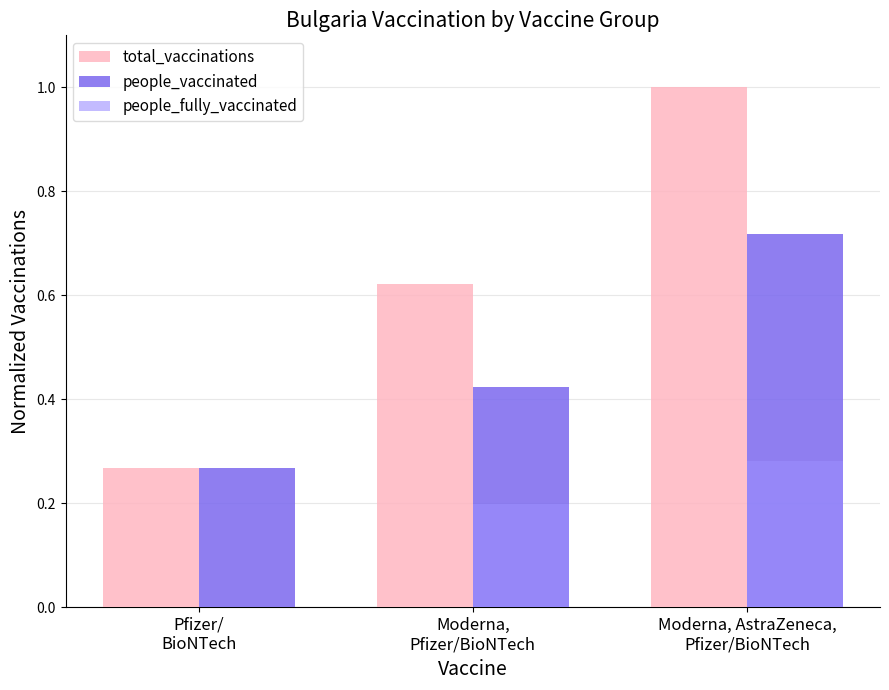

What is the maximum value shown in the chart?

1.0